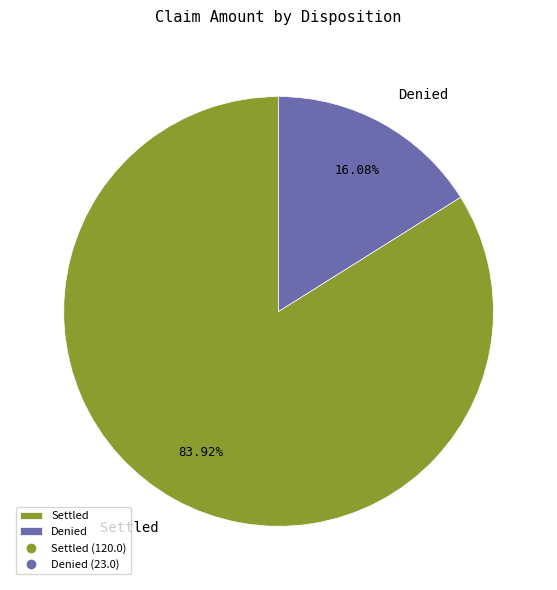

How many slices are in this pie chart?

2